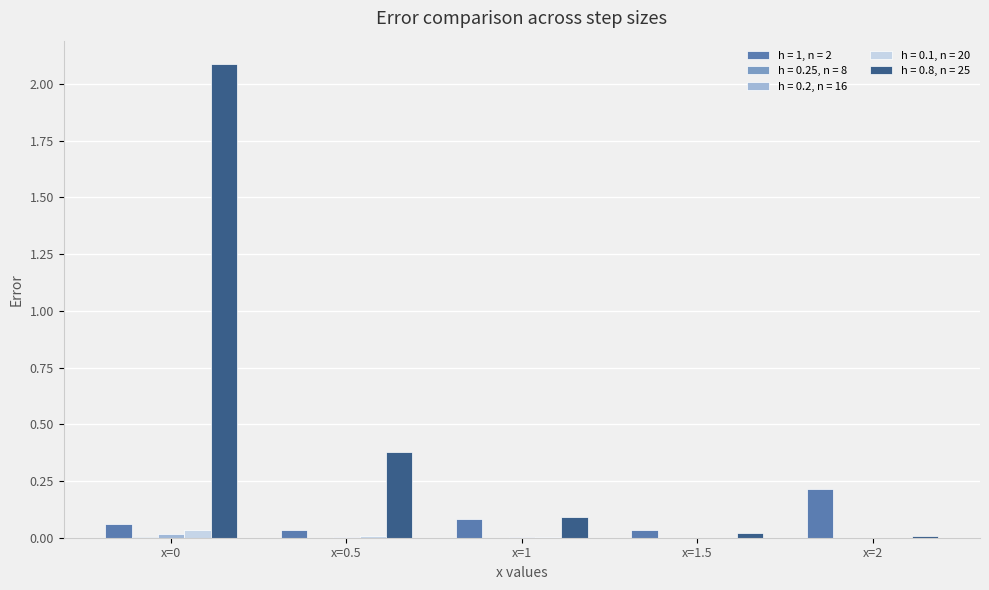

Is it true that h = 0.1, n = 20 equals 0.0 at x=0.5?

True